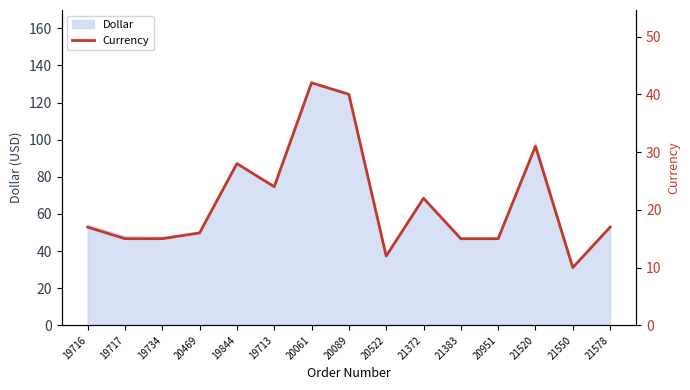

Is it true that Dollar equals 98.4 at 21520?

True